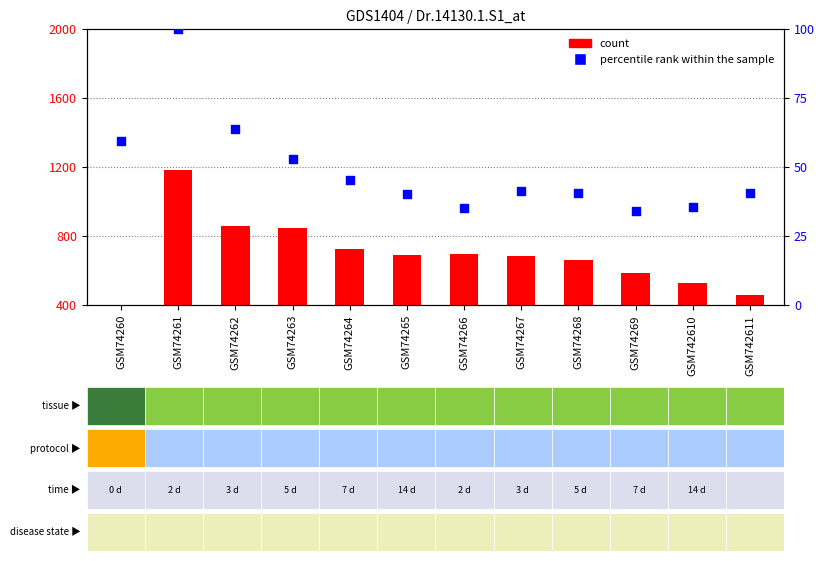

What is the total value across all series at GSM742611?

500.7